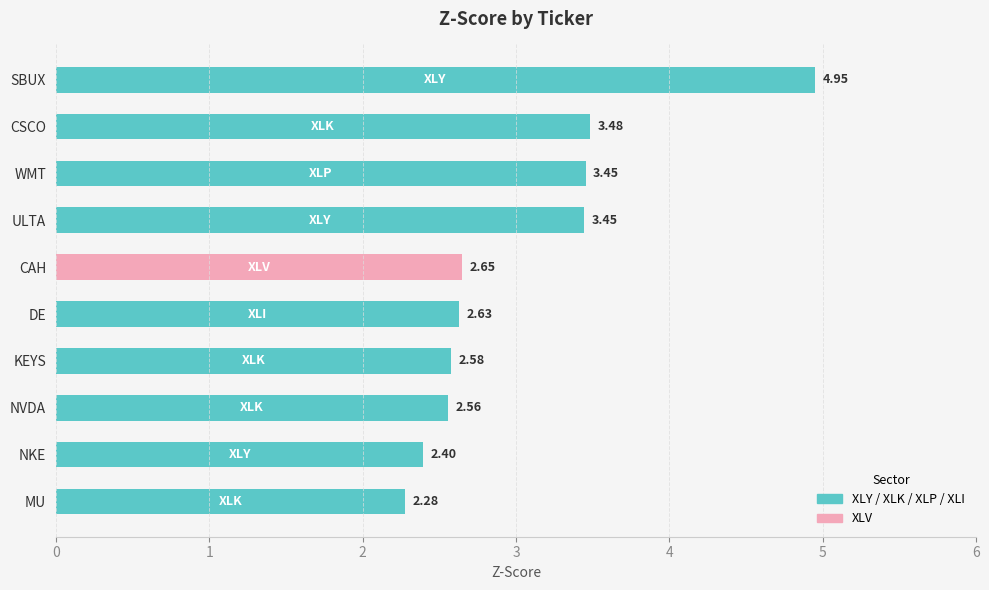

What is the label of the 8th bar from the bottom?

WMT